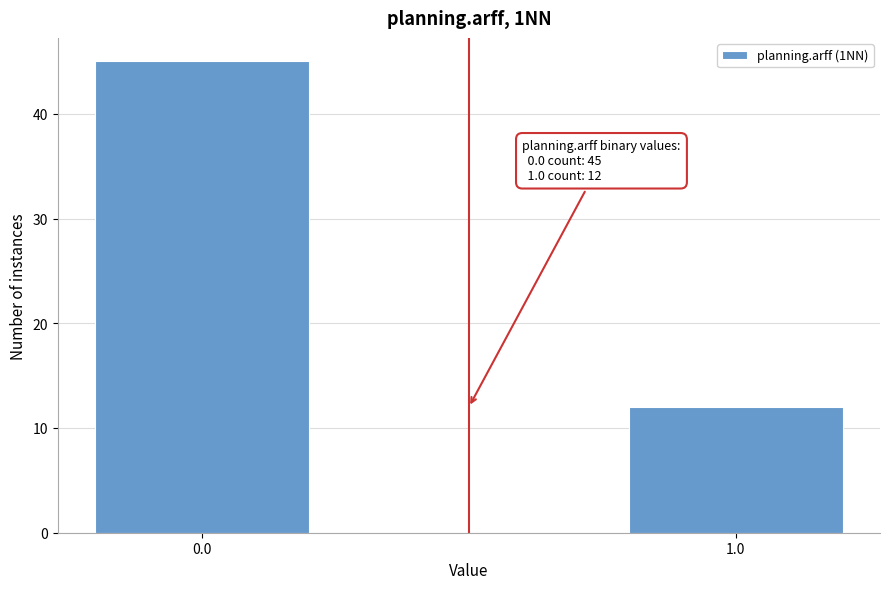

Reading left to right, what are all the values shown in this chart?

0.0=45	1.0=12